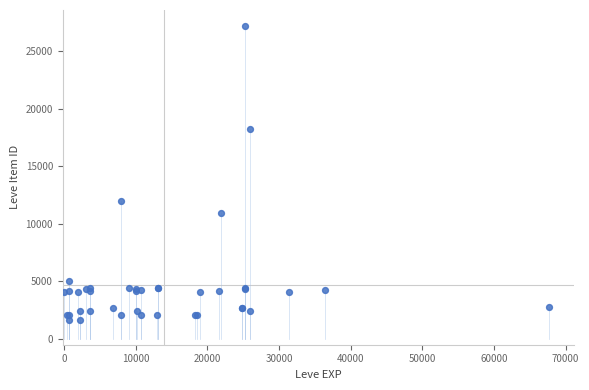

What Y value in the scatter plot is closest to 14448?

12018